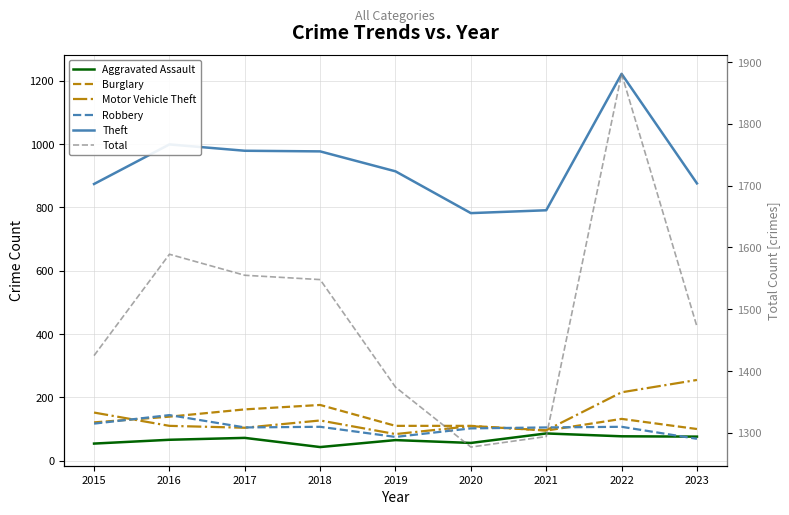

True or false: Theft has more than 0 points higher than both neighbors.

True